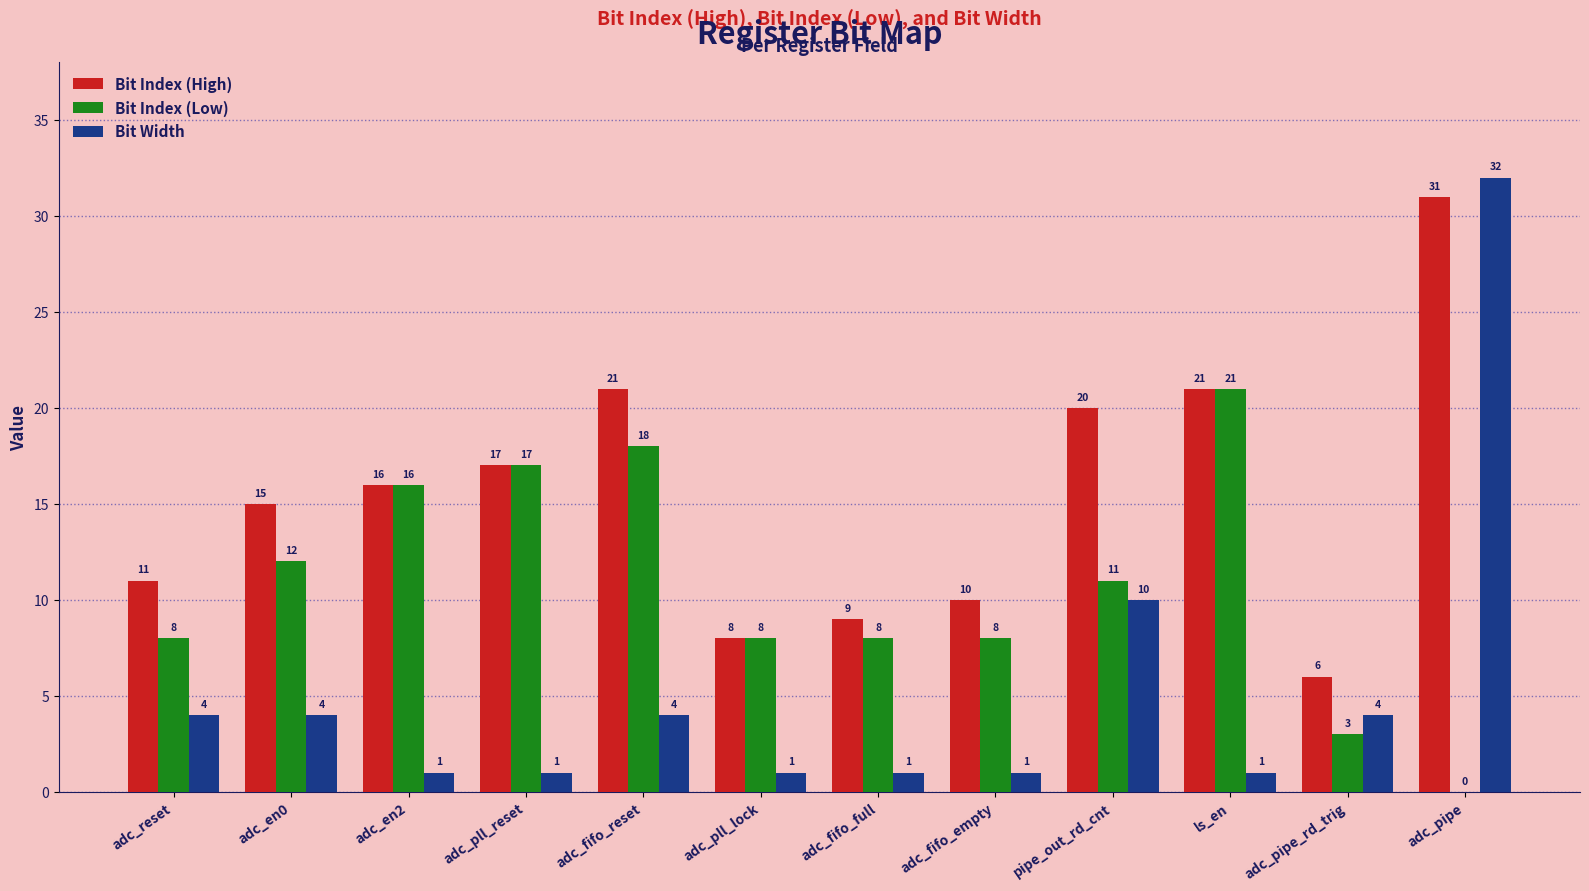

The value of Bit Index (High) at adc_fifo_full is 9. True or false?

True